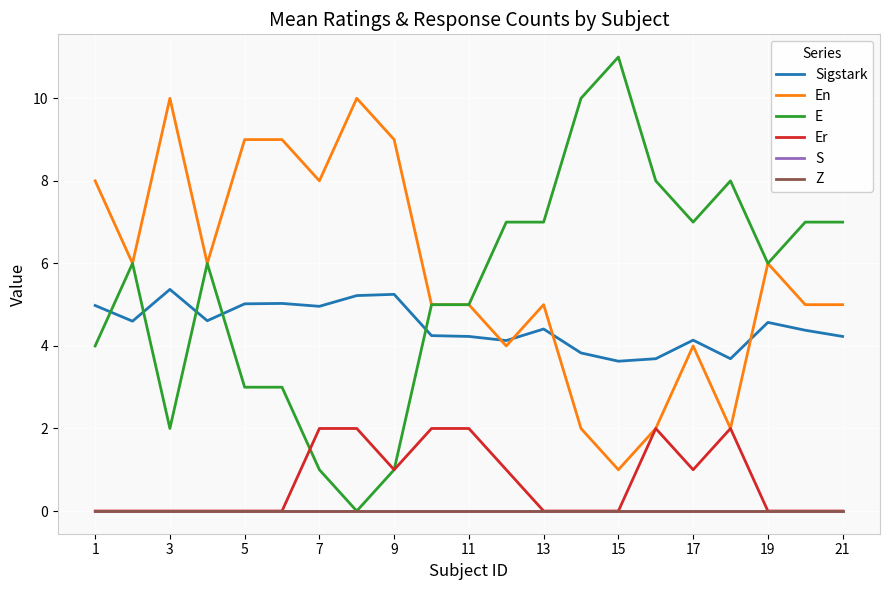

Is this an area chart (filled region under the line)?

No